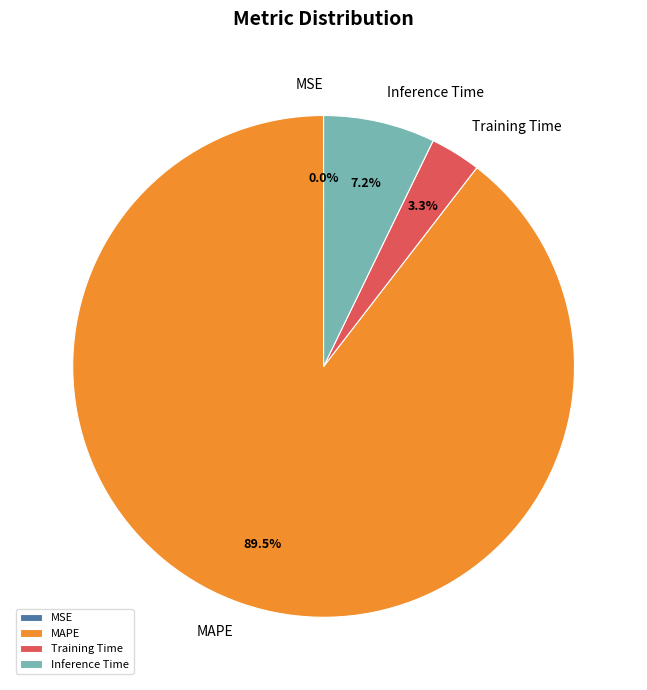

Which category accounts for the majority?

MAPE